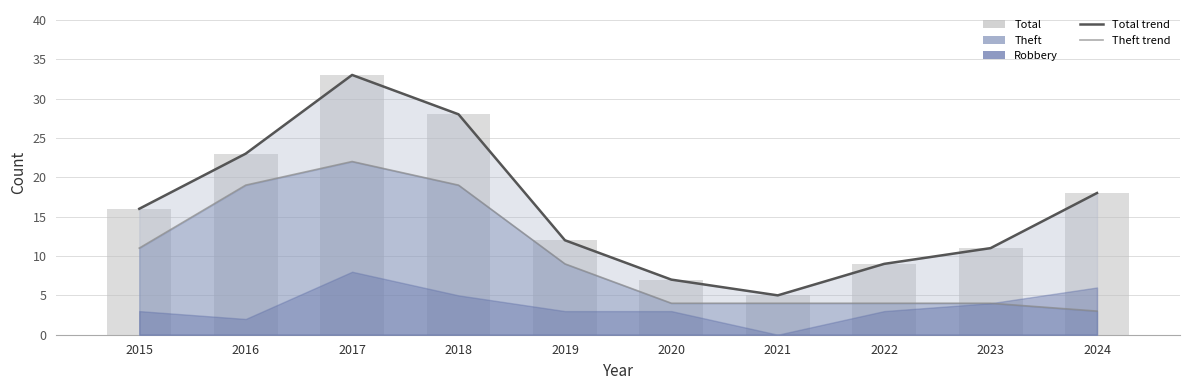

At which category is the sum across all series the highest?

2017